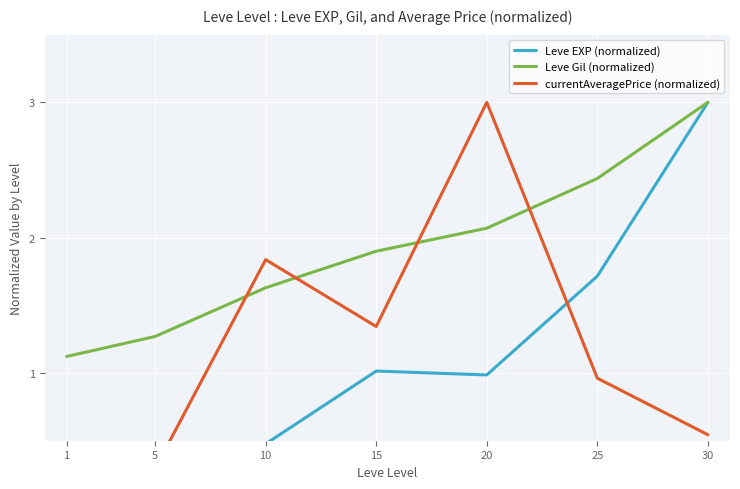

Is it true that currentAveragePrice (normalized) equals 1.5 at 25?

False